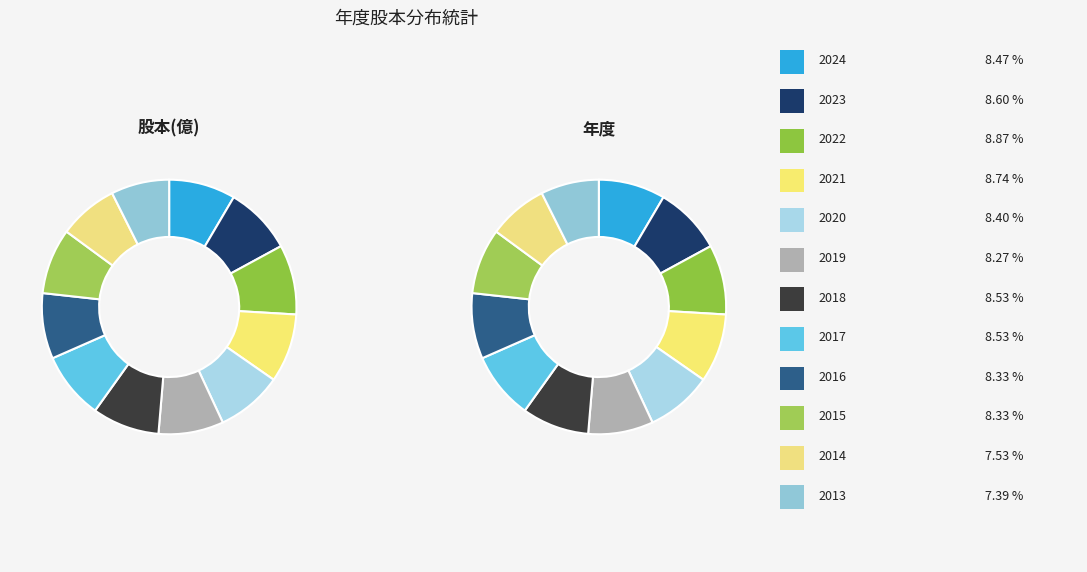

The 2024 slice represents 1% of the pie. True or false?

False